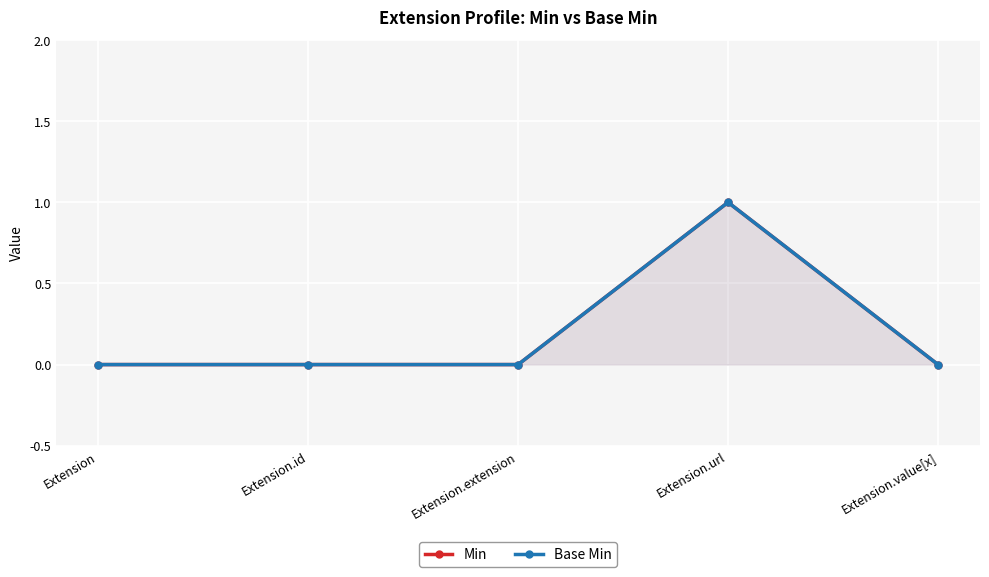

Reading left to right, transcribe all the data shown in this chart.

Min: 0	0	0	1	0
Base Min: 0	0	0	1	0